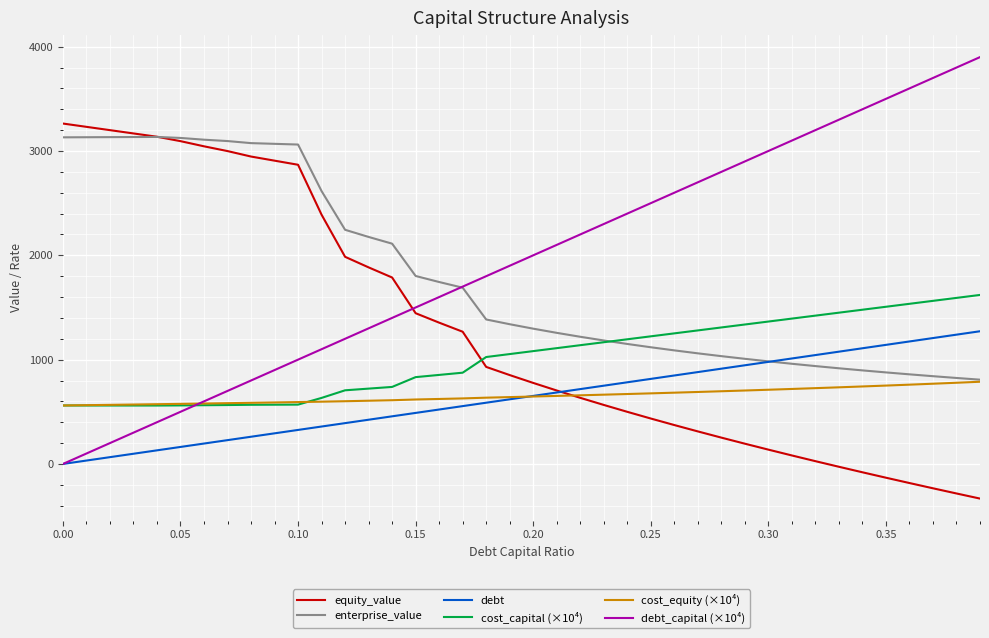

True or false: cost_capital (×10⁴) and equity_value cross at least once.

True